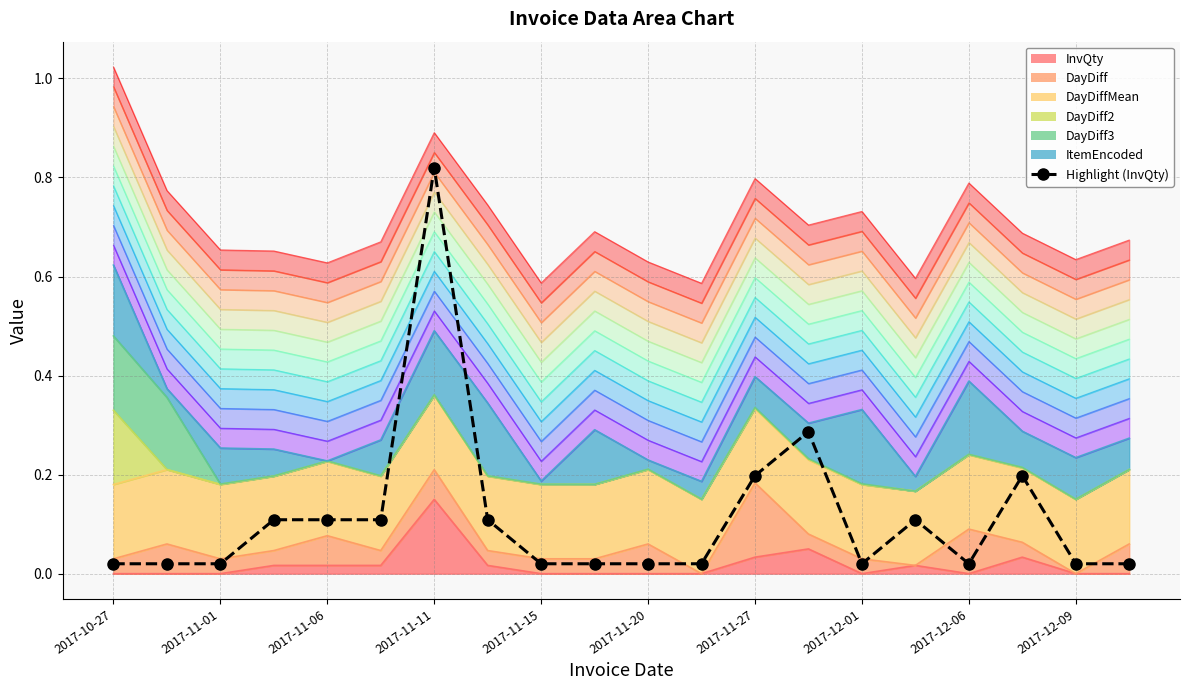

Is it true that the value at 2017-12-06 is 0.0?

True